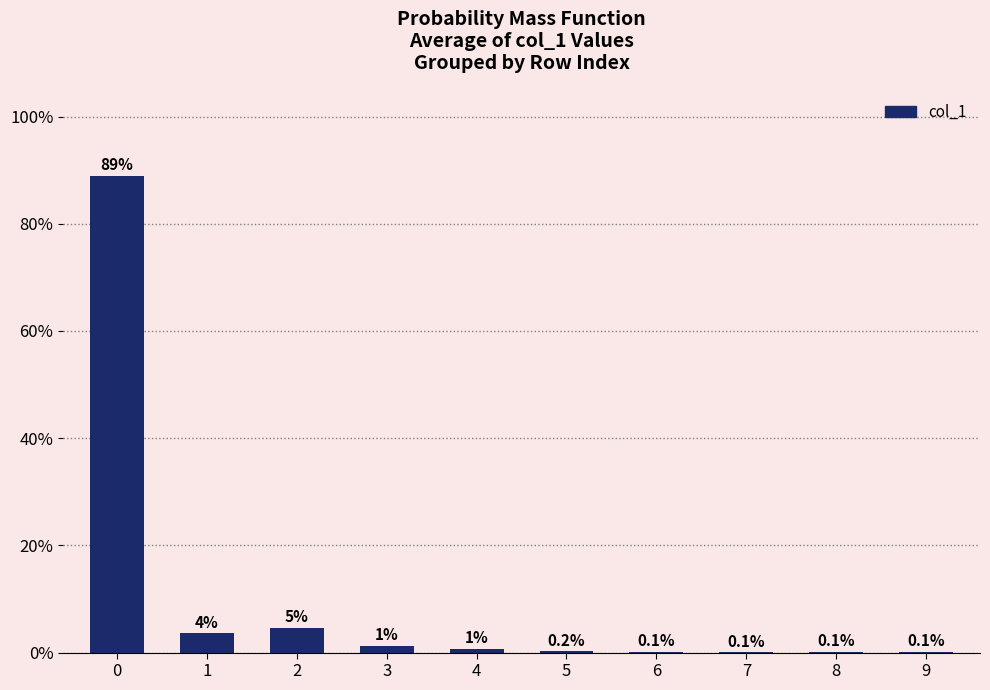

What is the sum of all values?

100.0